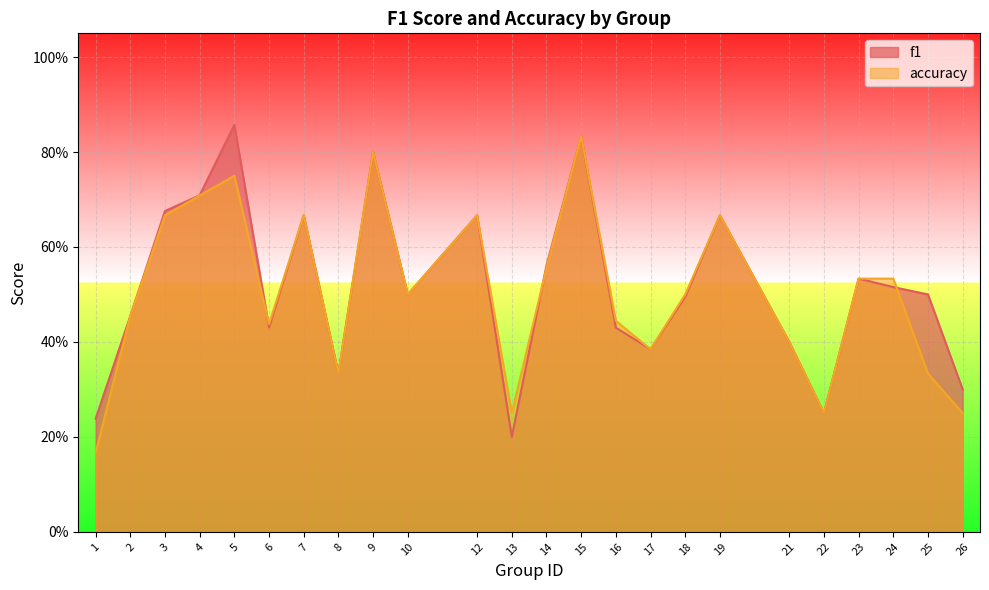

Reading right to left, what are all the values shown in this chart?

f1: 0.3	0.5	0.5	0.5	0.2	0.4	0.7	0.5	0.4	0.4	0.8	0.6	0.2	0.7	0.5	0.8	0.3	0.7	0.4	0.9	0.7	0.7	0.5	0.2
accuracy: 0.2	0.3	0.5	0.5	0.2	0.4	0.7	0.5	0.4	0.4	0.8	0.6	0.2	0.7	0.5	0.8	0.3	0.7	0.4	0.8	0.7	0.7	0.5	0.2